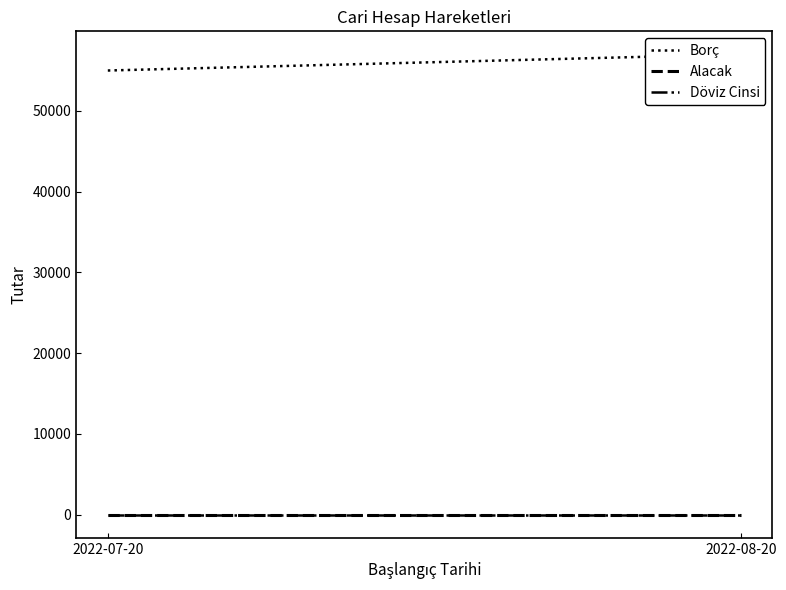

Between 2022-07-20 and 2022-08-20, which series saw the biggest shift?

Borç